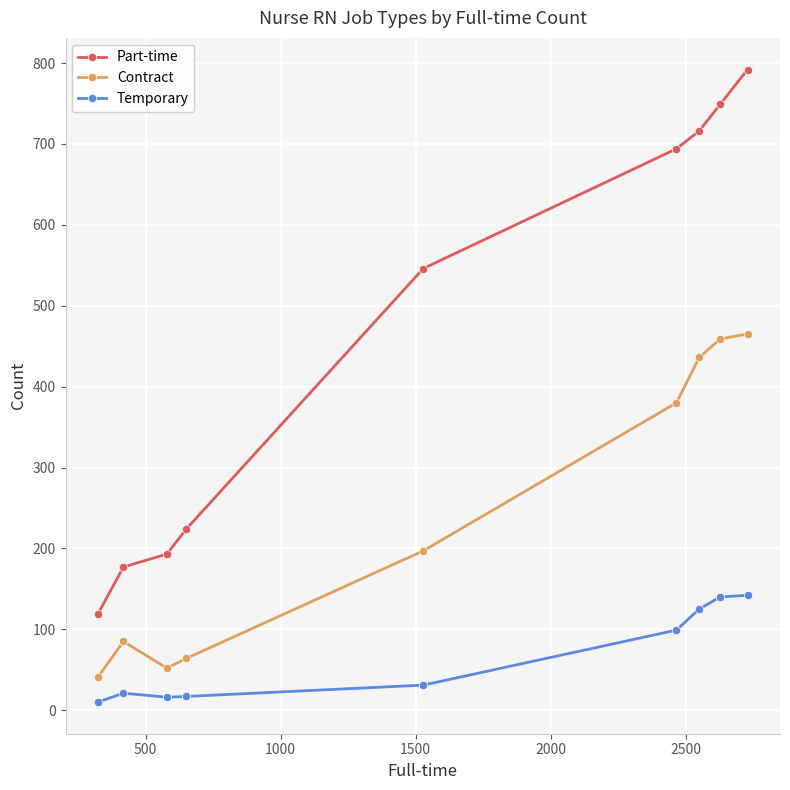

True or false: Temporary and Part-time cross at least once.

False